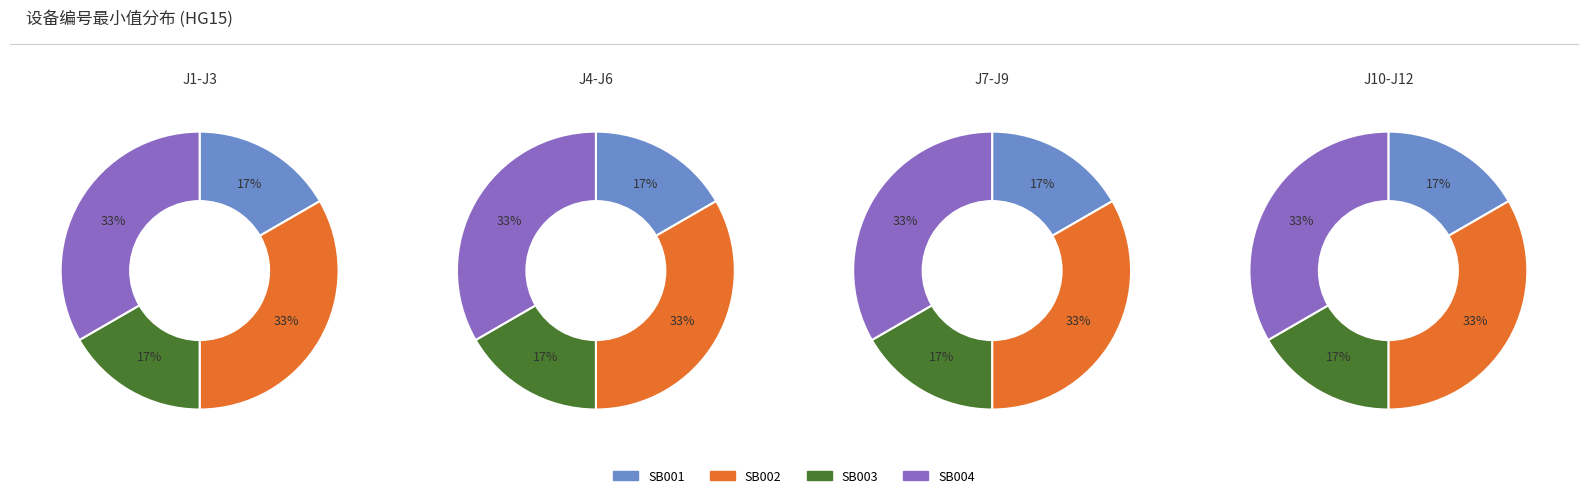

Is it true that SB0101011 is 17% of the pie?

False